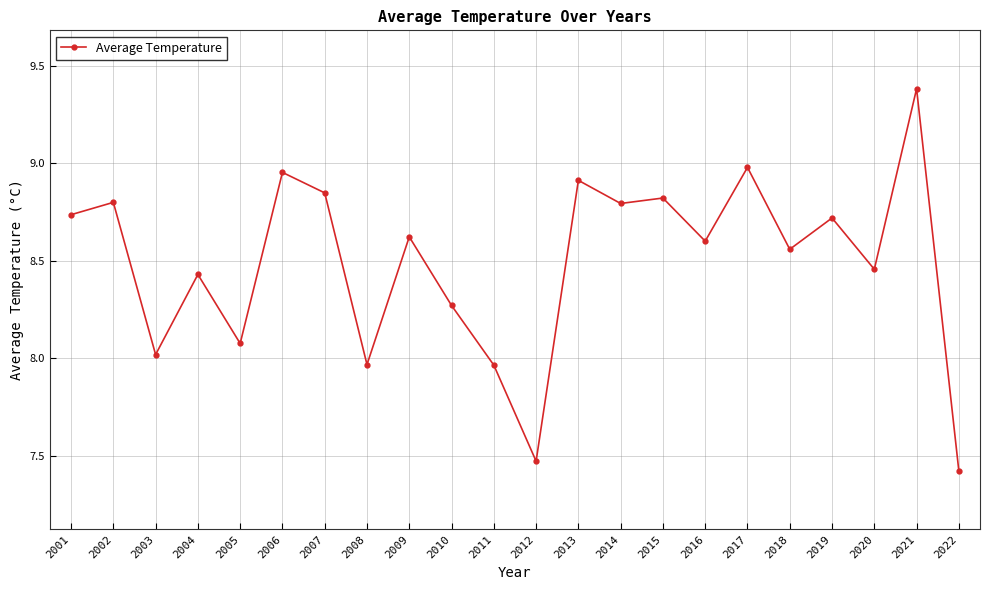

What is the sum of all values?

186.8